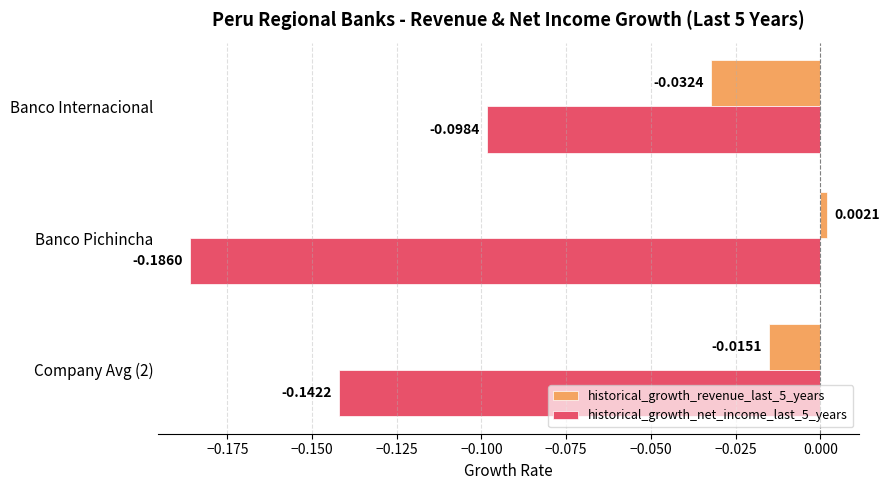

What are all the series names shown in the legend?

historical_growth_revenue_last_5_years, historical_growth_net_income_last_5_years